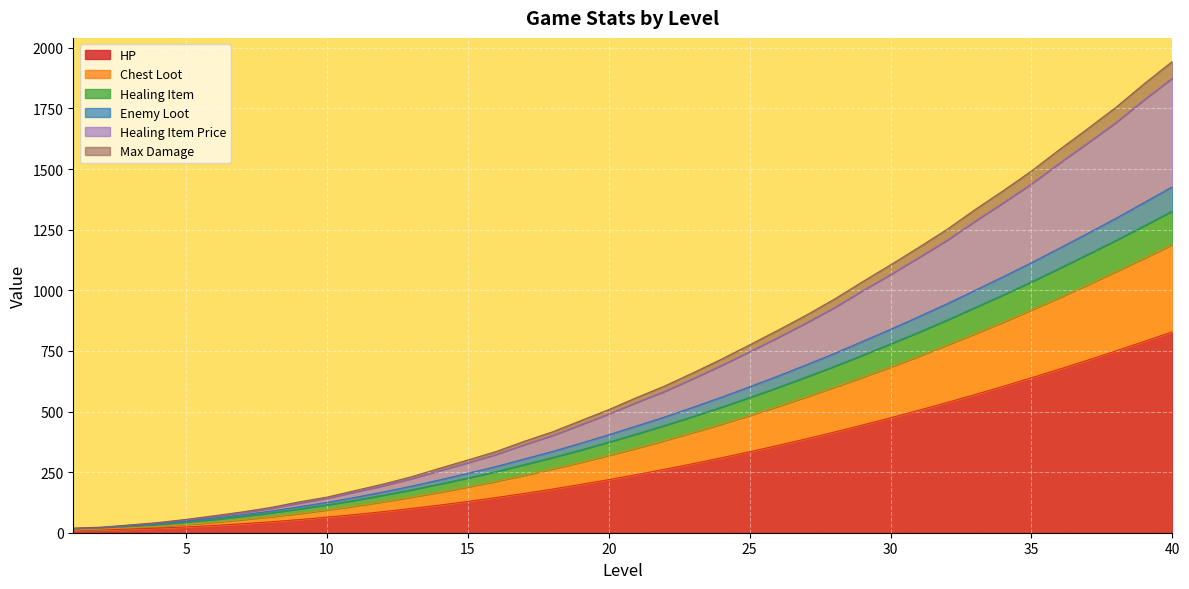

How many lines are shown in the chart?

6